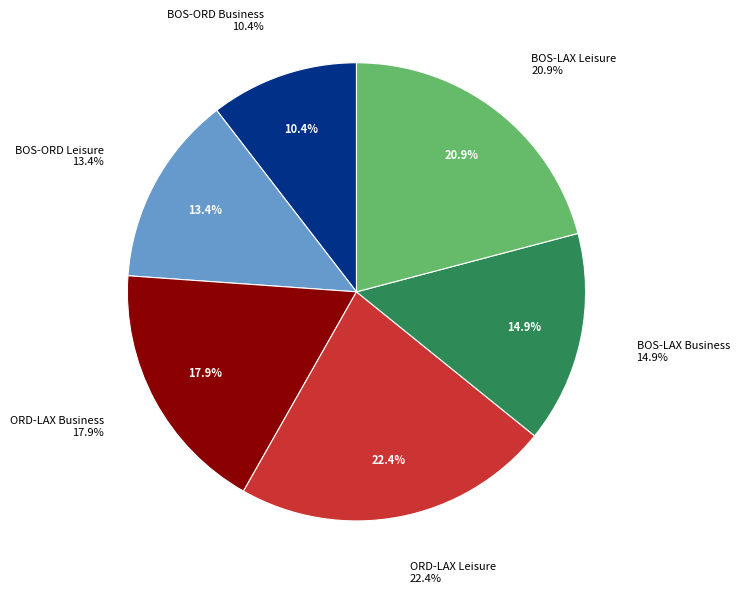

To the nearest percent, what is the difference between the BOS-ORD Business and BOS-LAX Leisure slice percentages?

10%